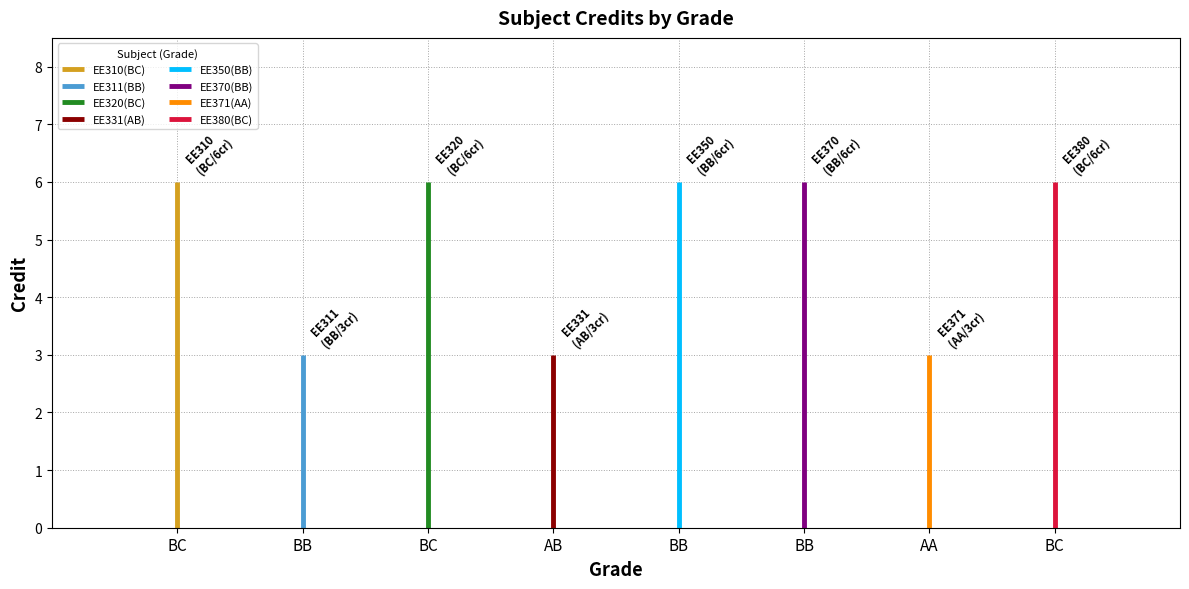

What is the maximum value shown in the chart?

6